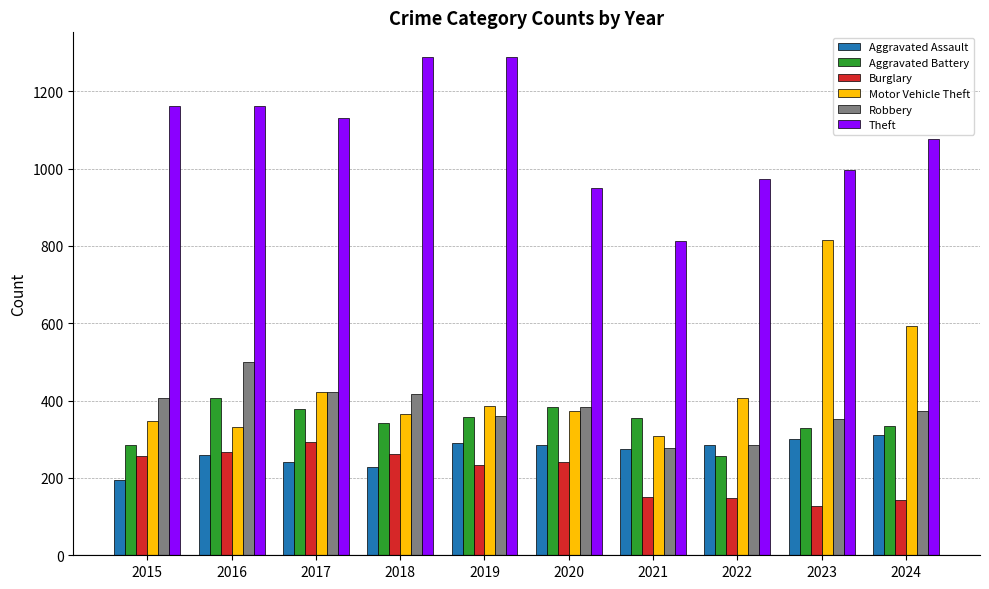

At how many categories does at least one series exceed 1232?

2